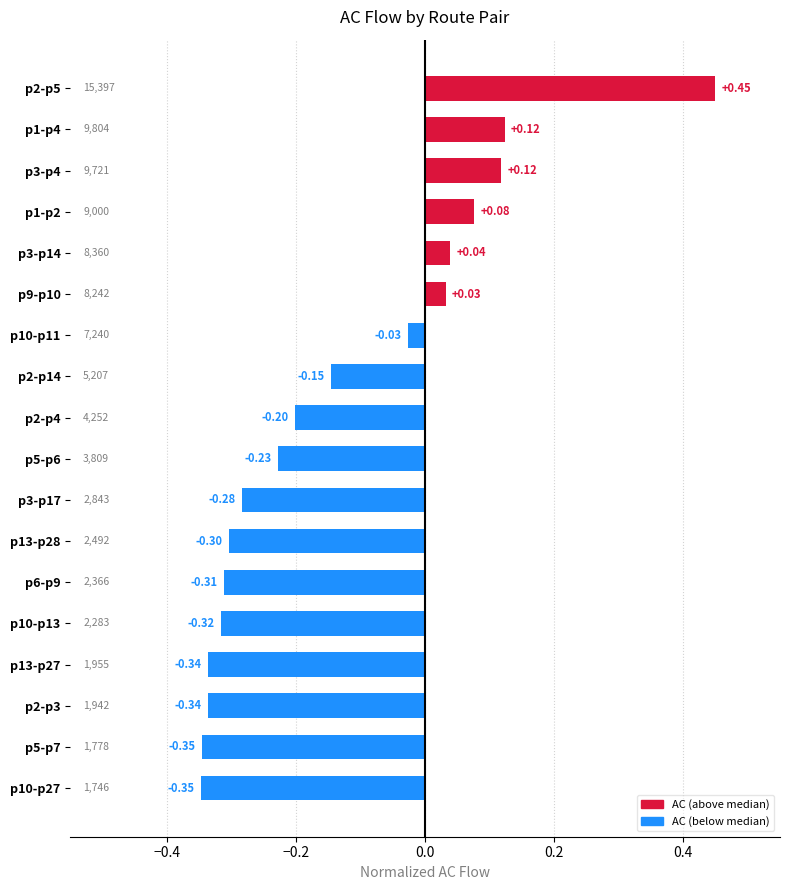

Between p1-p2 and p6-p9, which is larger?

p1-p2